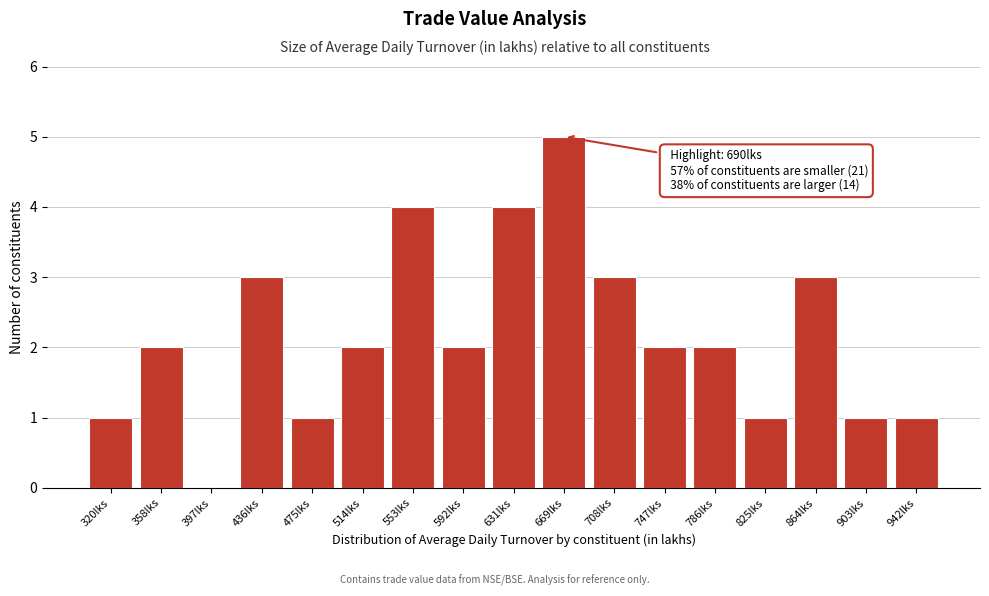

What is the sum of all values?

37